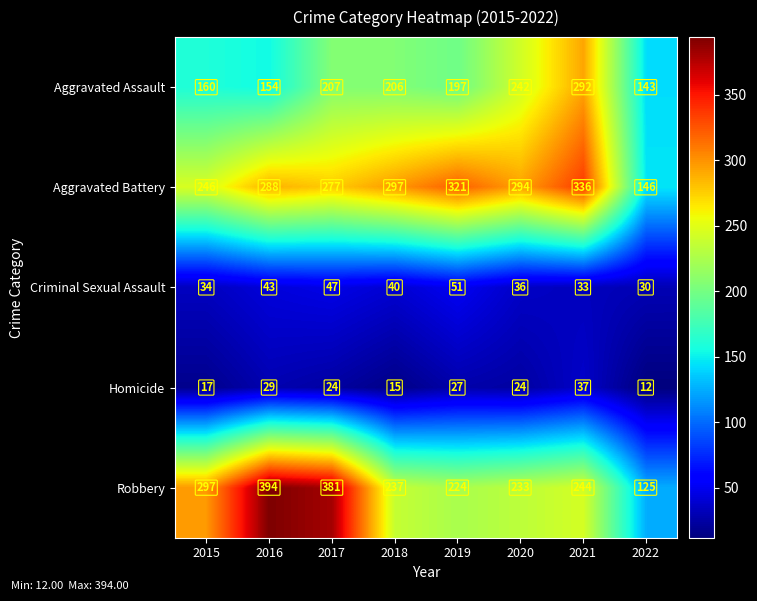

Is it true that Aggravated Battery equals 160 at 2018?

False